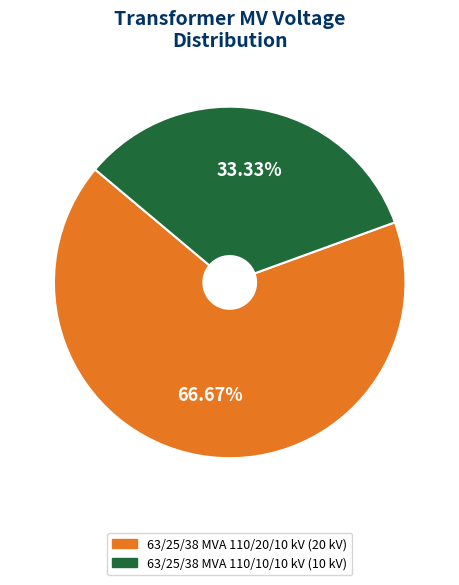

How many slices are in this pie chart?

2